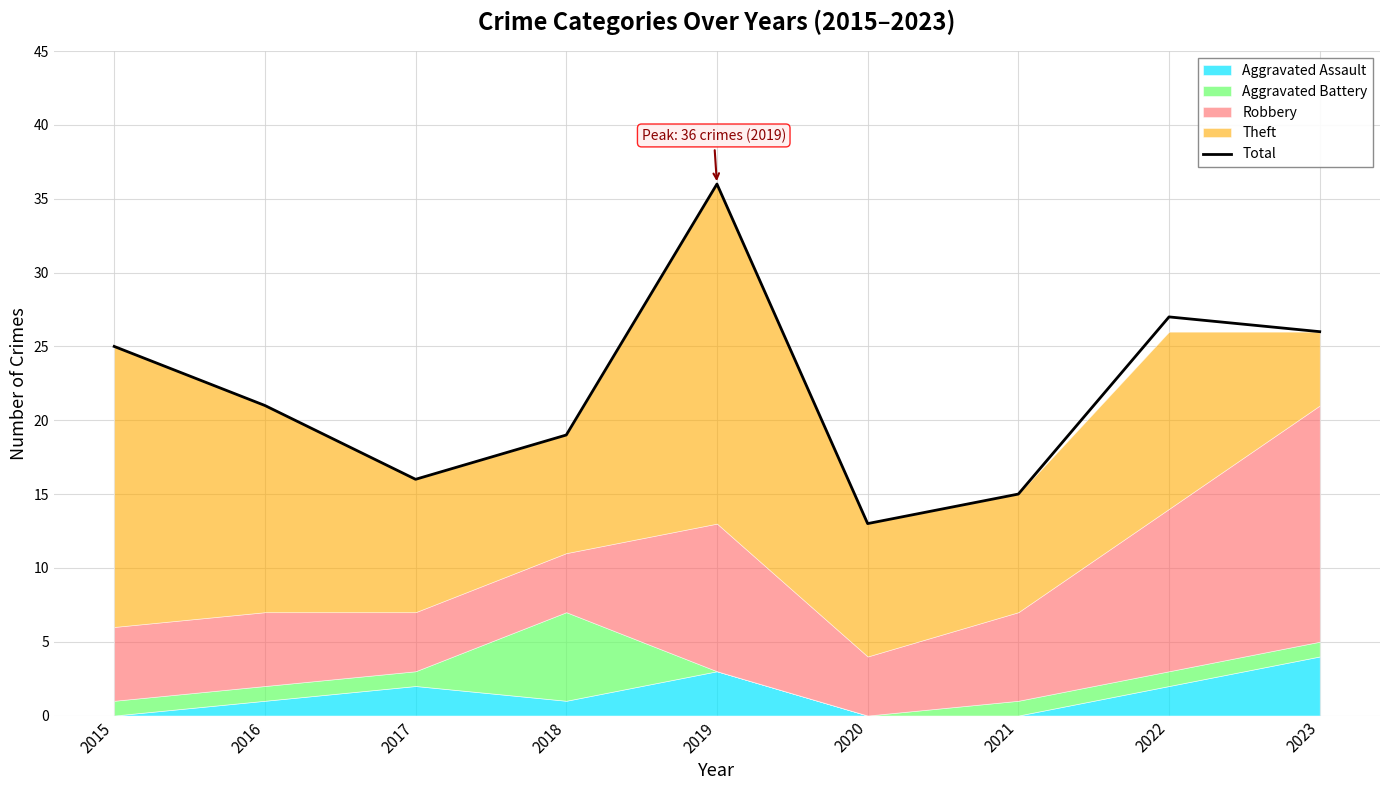

Rank the categories by value from lowest to highest.

2020, 2021, 2017, 2018, 2016, 2015, 2023, 2022, 2019